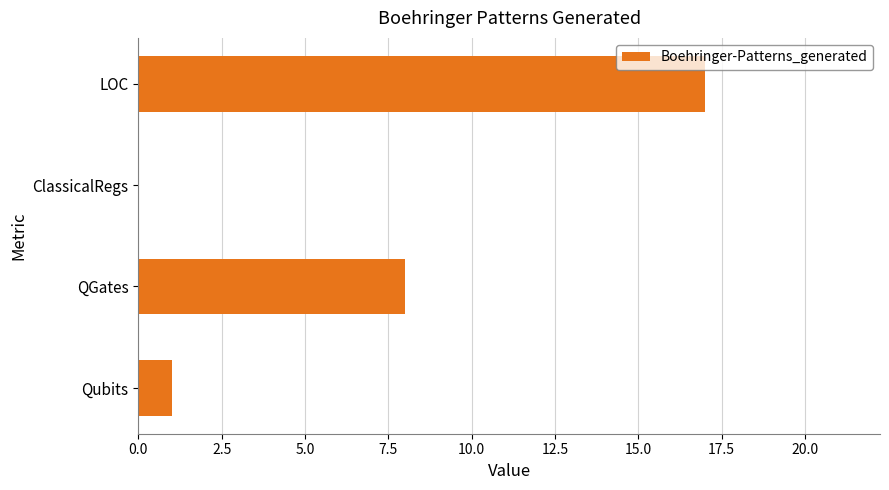

What is the sum of all values?

26